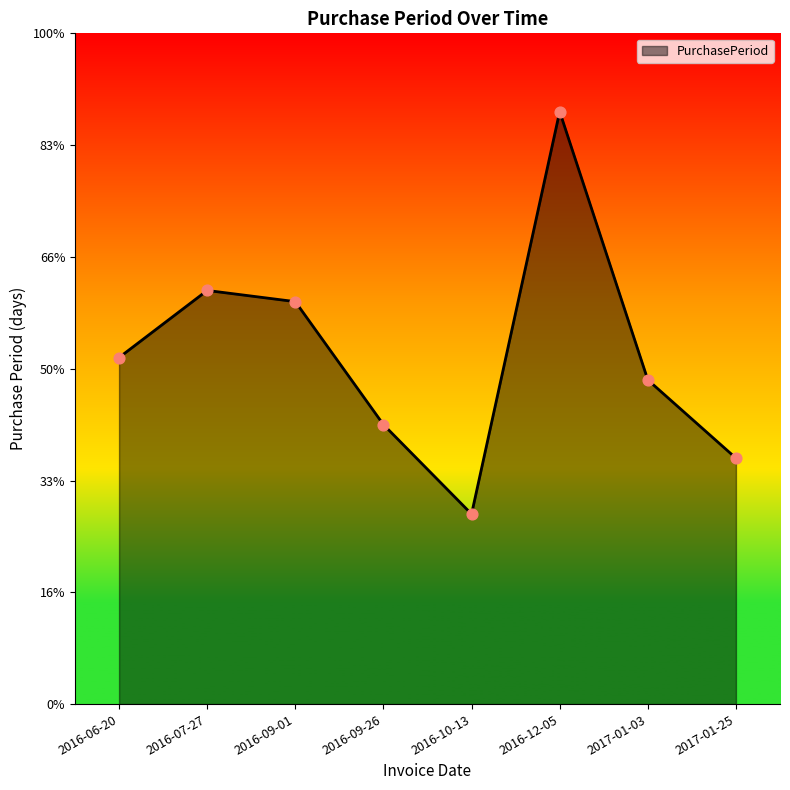

Approximately how many times larger is the value at 2016-12-05 compared to 2016-10-13?

3.1